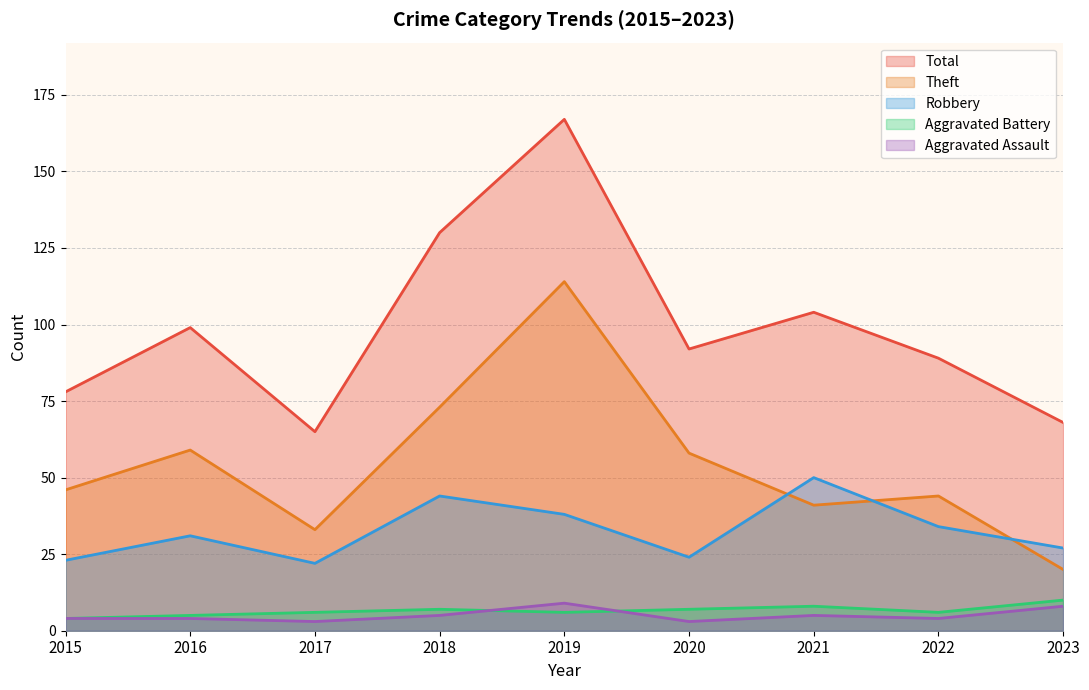

What is the sum of all Aggravated Assault values?

45